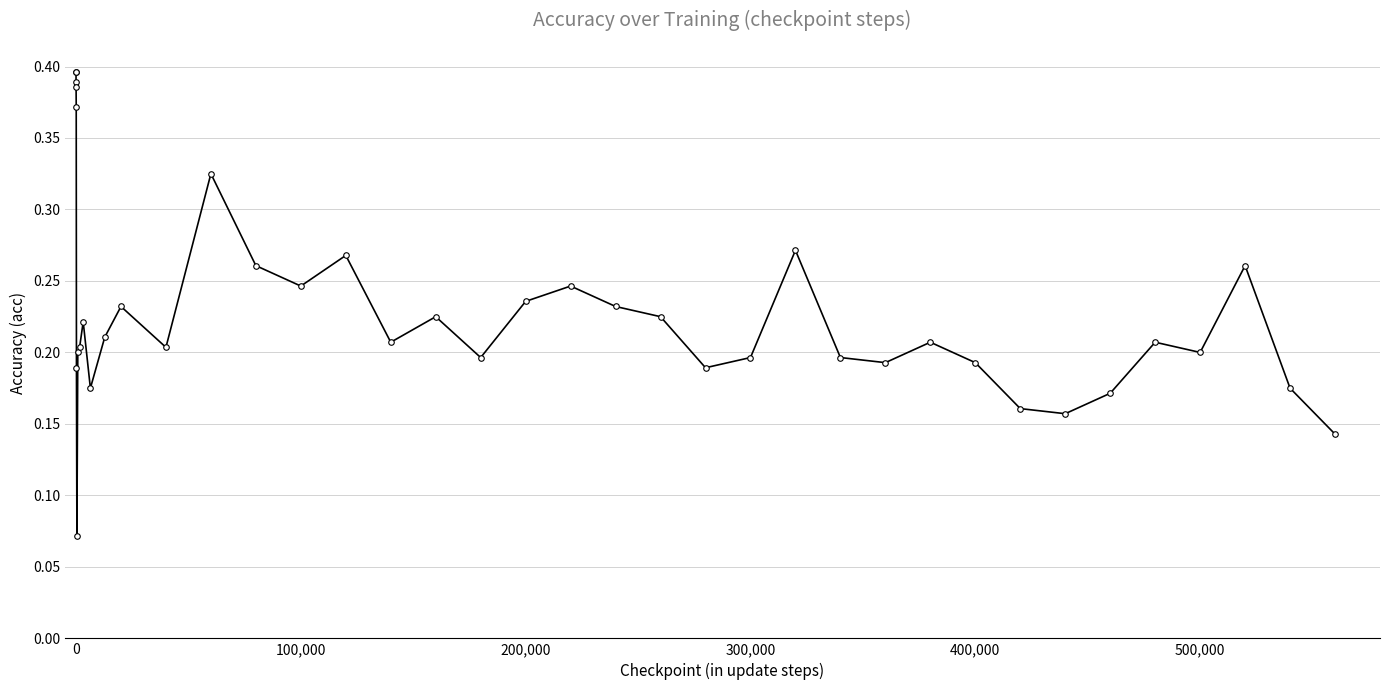

What is the sum of all values?

9.2